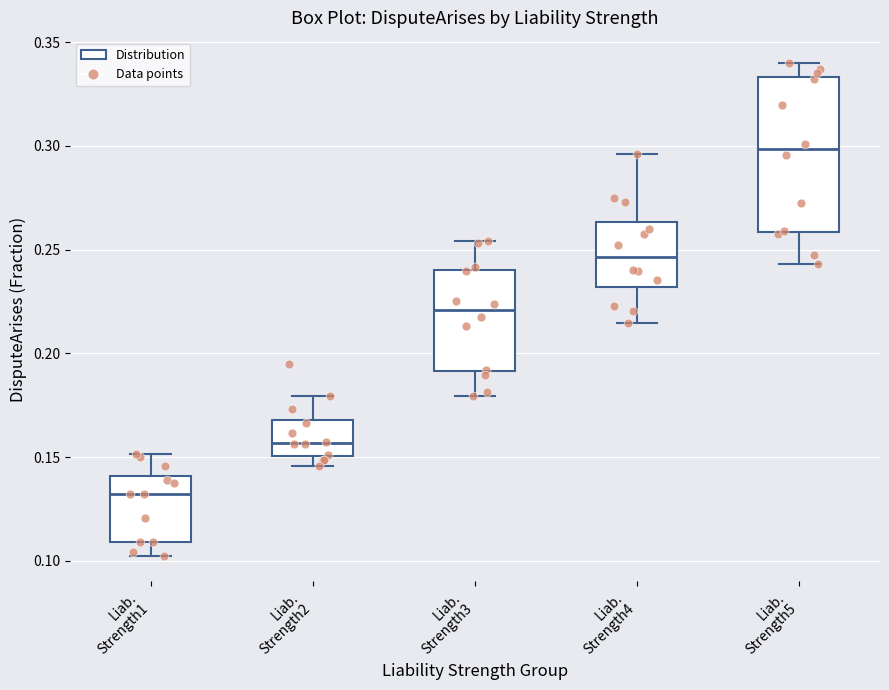

Which box has the lowest median line?

Liab. Strength1